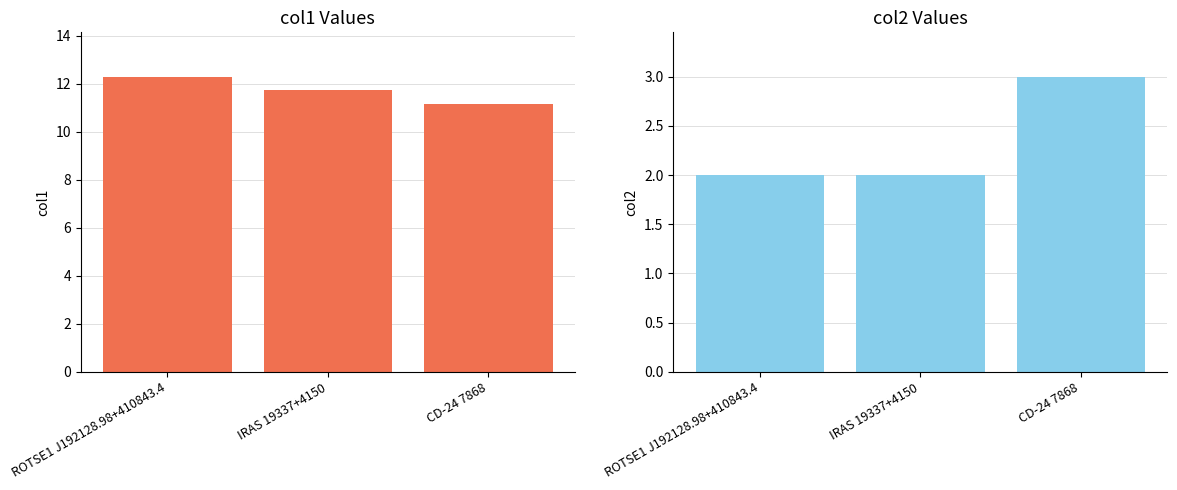

Rank the series by their average value, from lowest to highest.

col2, col1